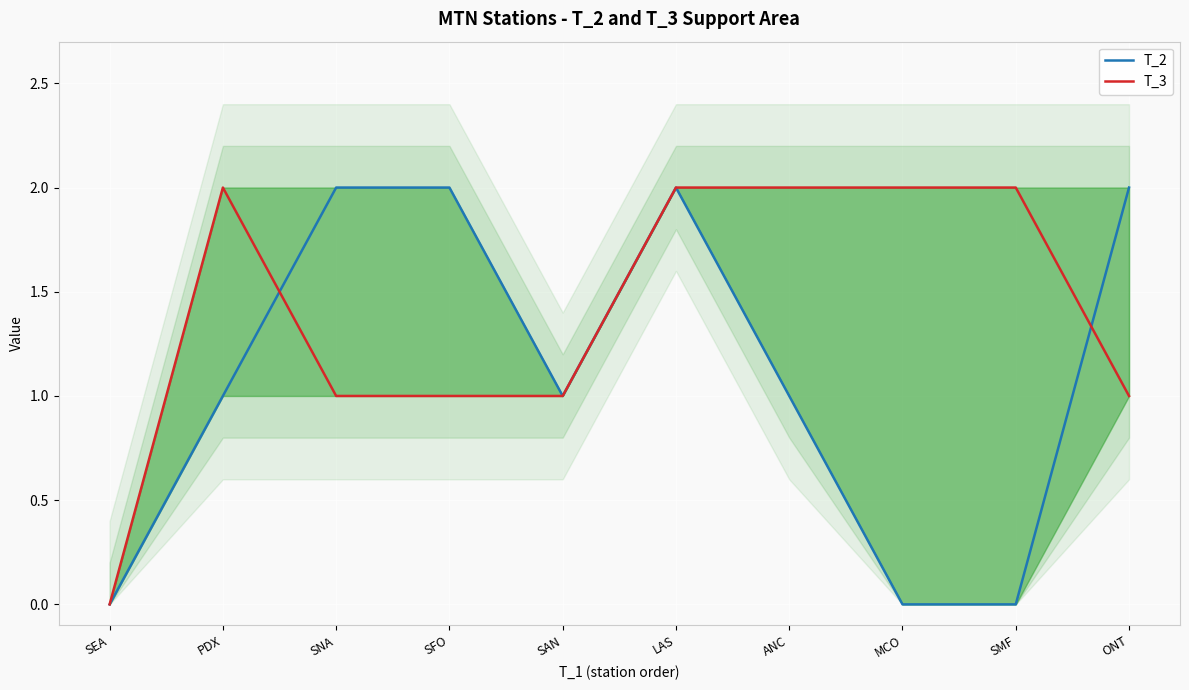

Which label corresponds to the largest value in the chart?

SNA